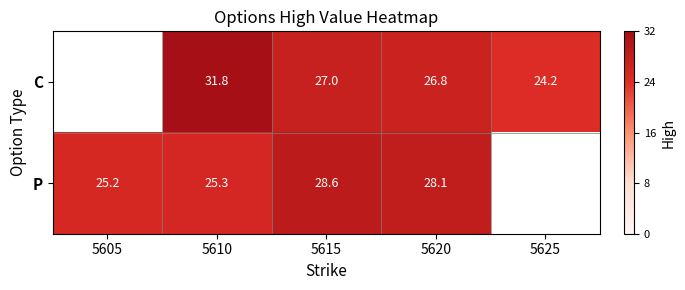

True or false: C has a value of 46.7 at 5610.

False